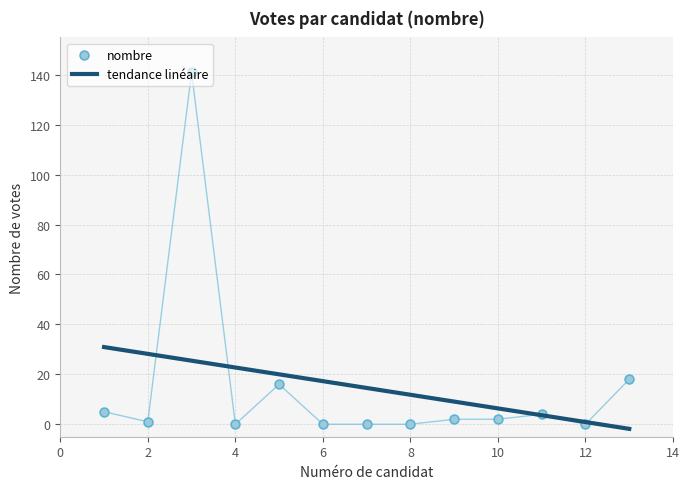

What is the change in value from 8 to 13?

+18